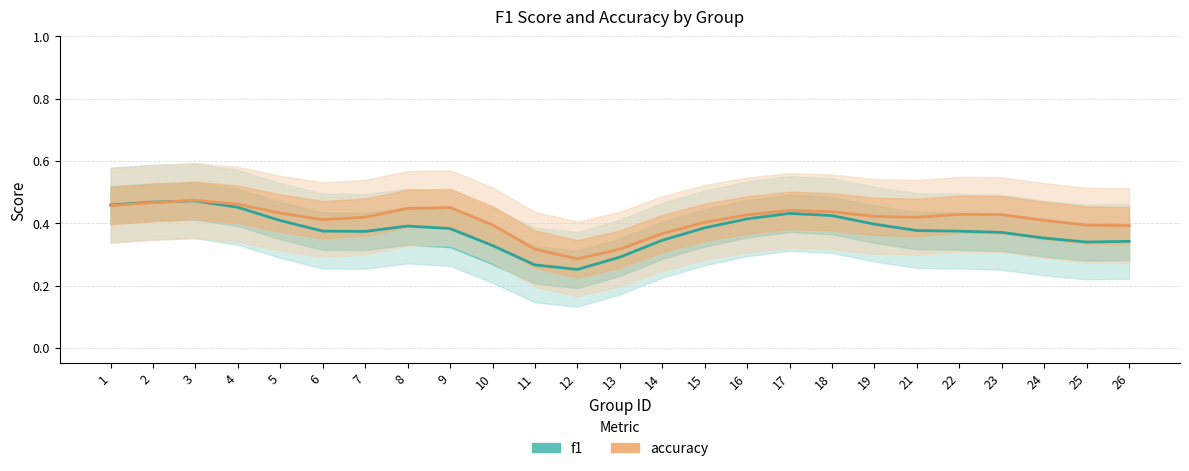

Between 1 and 24, which series saw the biggest shift?

f1